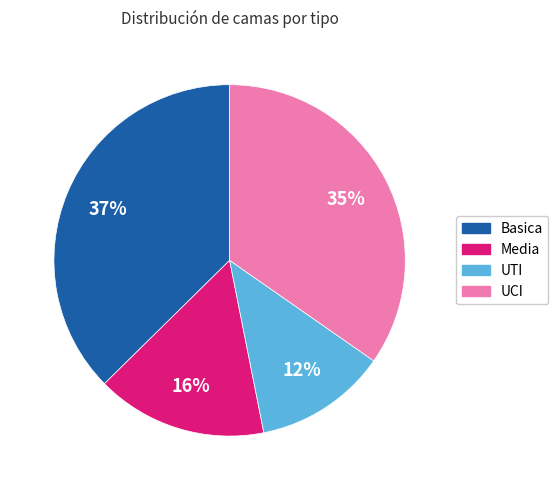

Count the number of slices in the pie.

4